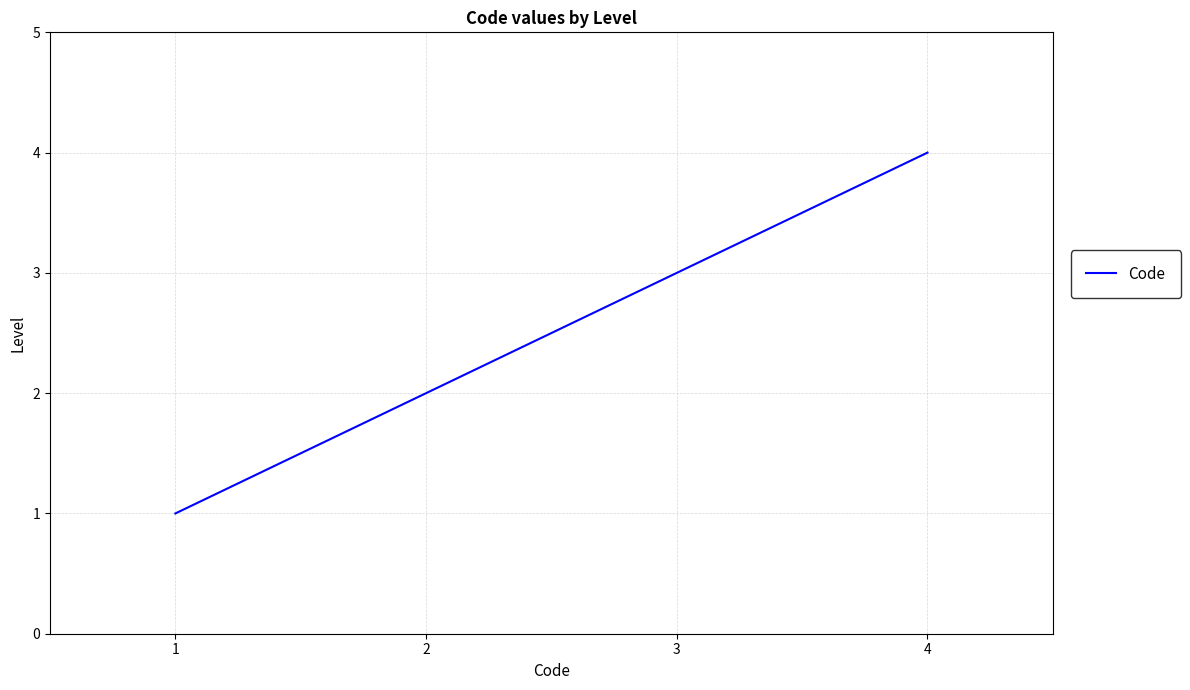

How many values are between 2 and 4?

3